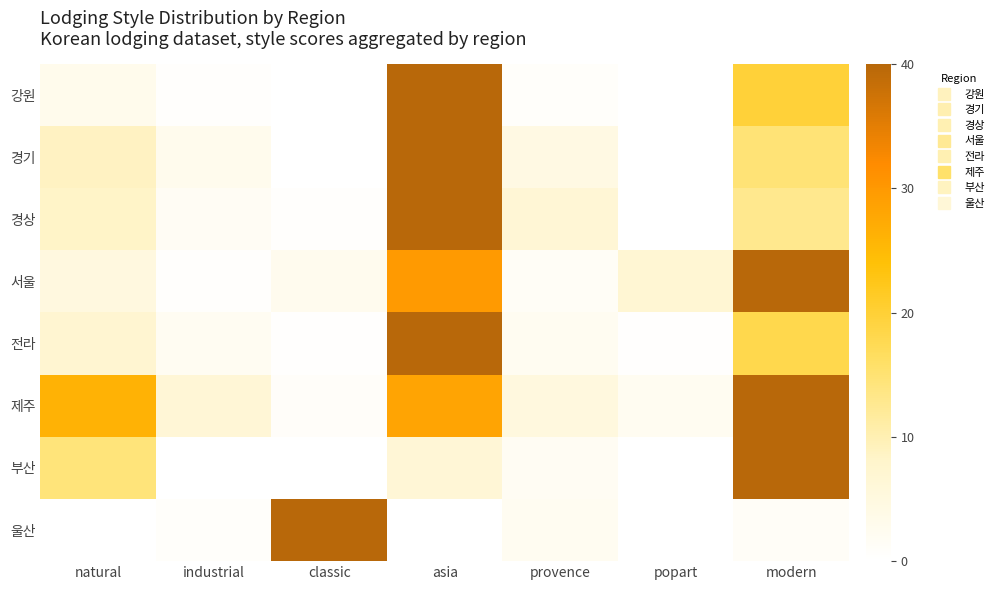

At which category is the sum across all series the highest?

asia